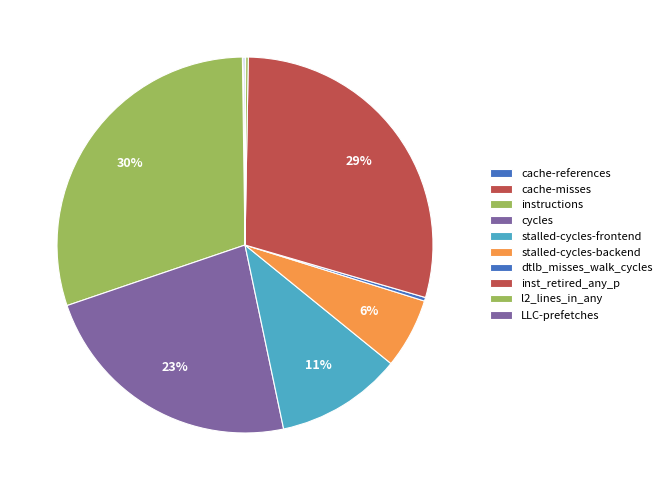

Rank the categories by value from lowest to highest.

LLC-prefetches, cache-misses, cache-references, l2_lines_in_any, dtlb_misses_walk_cycles, stalled-cycles-backend, stalled-cycles-frontend, cycles, inst_retired_any_p, instructions